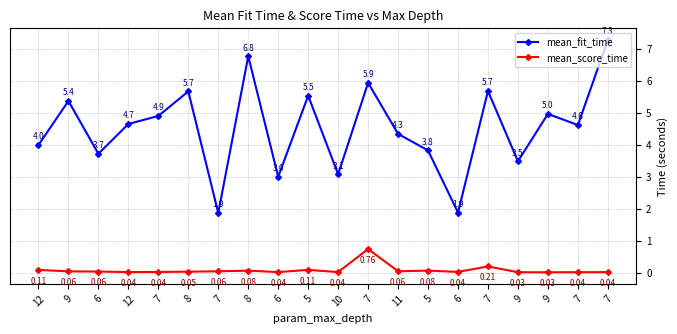

How many categories are shown in the chart?

20